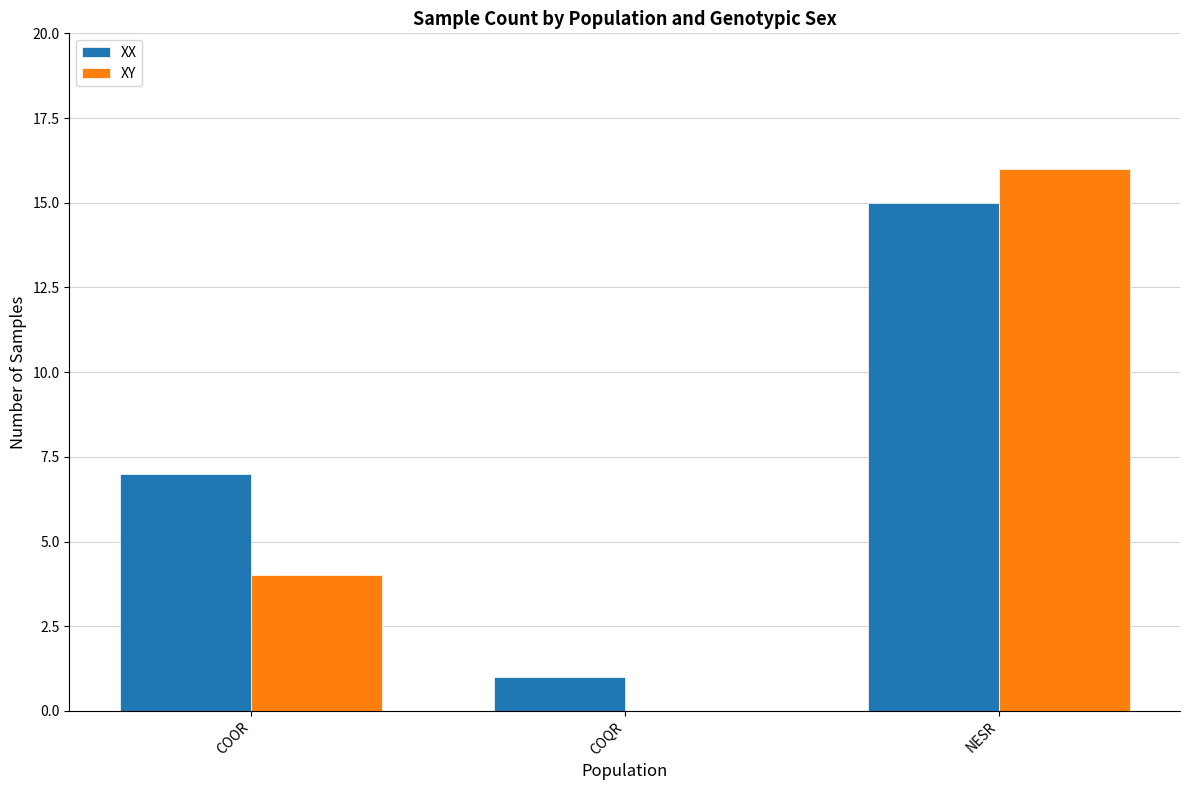

Where is XY nearest to the value 8?

COOR